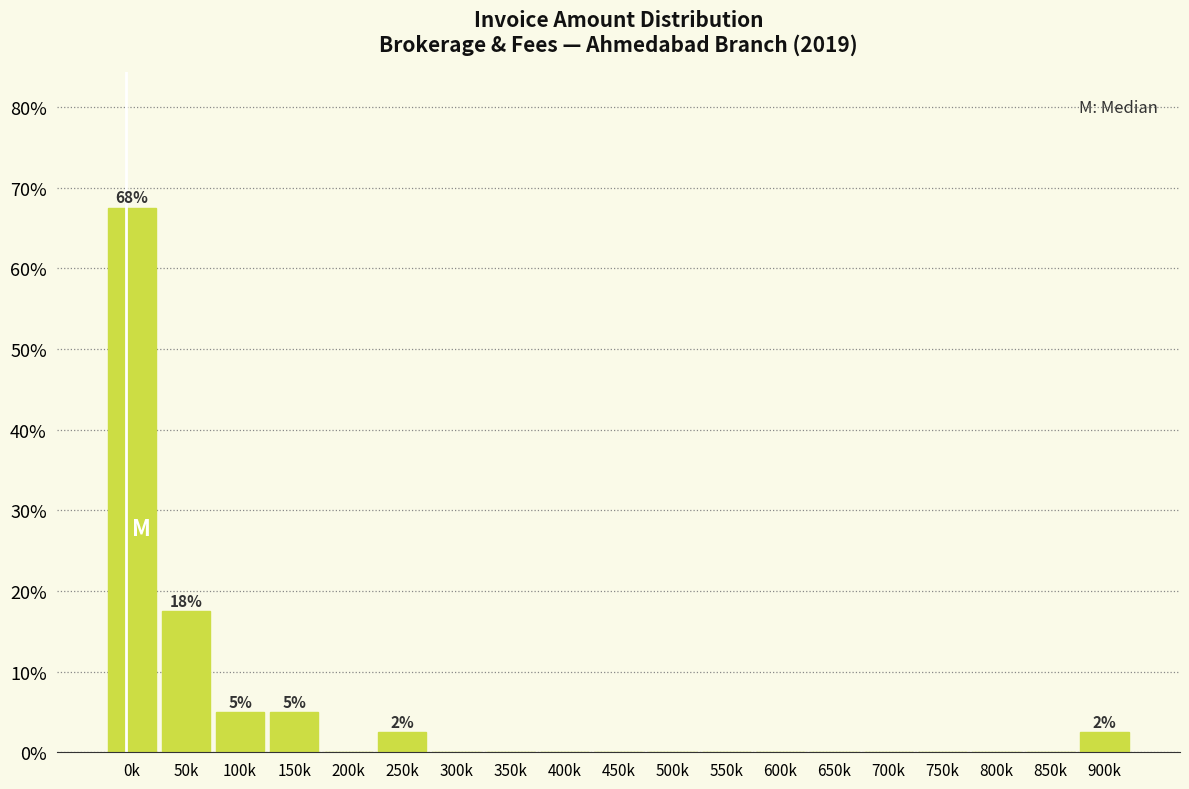

Reading left to right, list all the values displayed in this chart.

0k=67.5	50k=17.5	100k=5.0	150k=5.0	200k=0.0	250k=2.5	300k=0.0	350k=0.0	400k=0.0	450k=0.0	500k=0.0	550k=0.0	600k=0.0	650k=0.0	700k=0.0	750k=0.0	800k=0.0	850k=0.0	900k=2.5